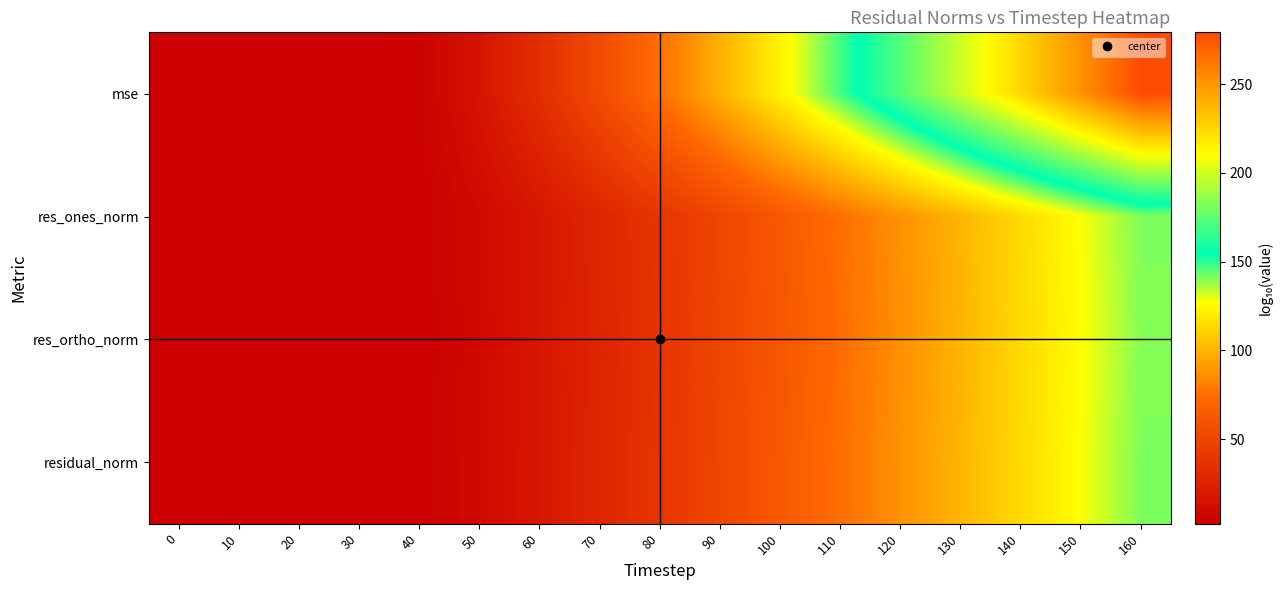

What is the spread (max minus min) of values at 90?

48.7